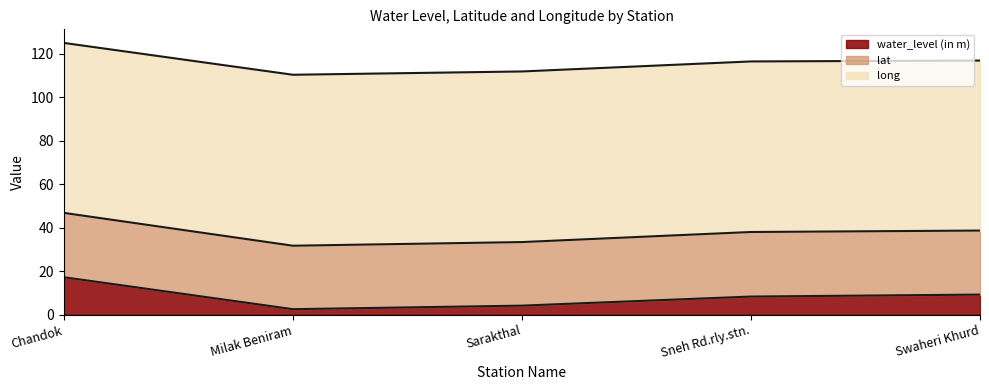

How many categories are shown in the chart?

5